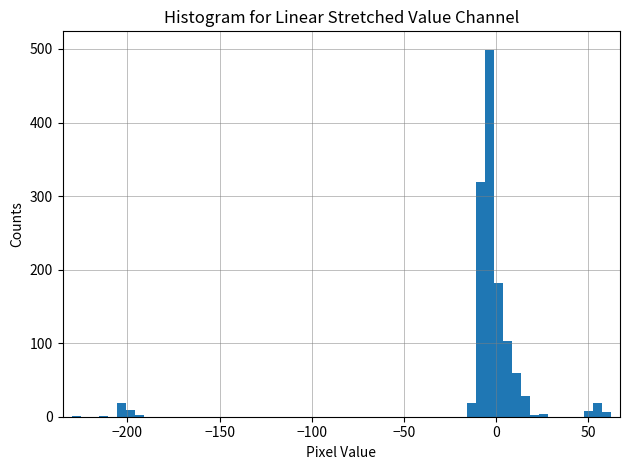

Read against the x-axis, roughly where is the centre of the tallest bar?

-5